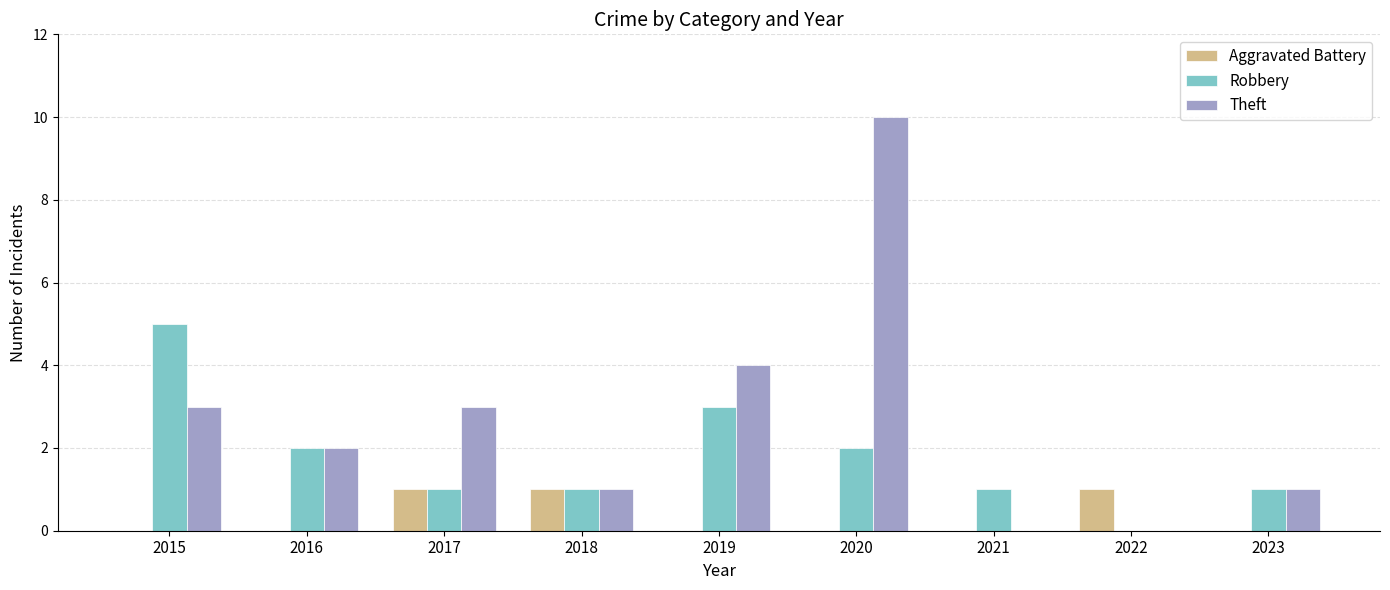

Which series has the largest total across all categories?

Theft